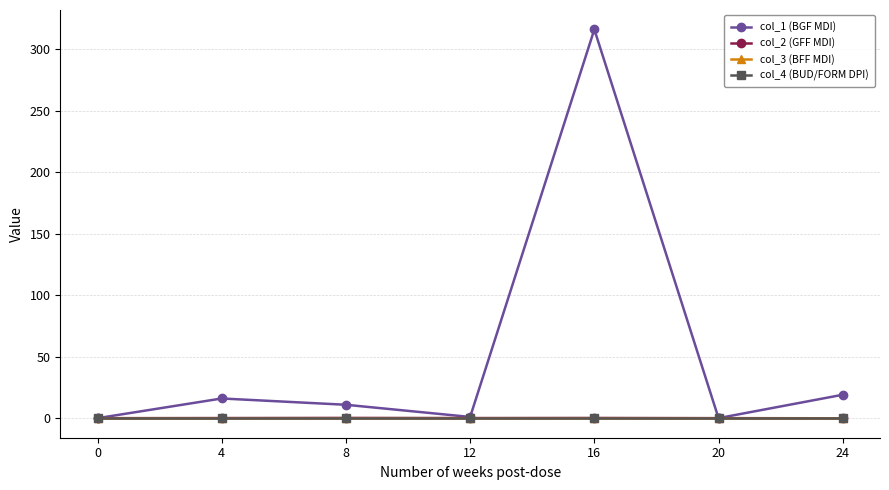

Which has a higher value, 0 or 24?

24